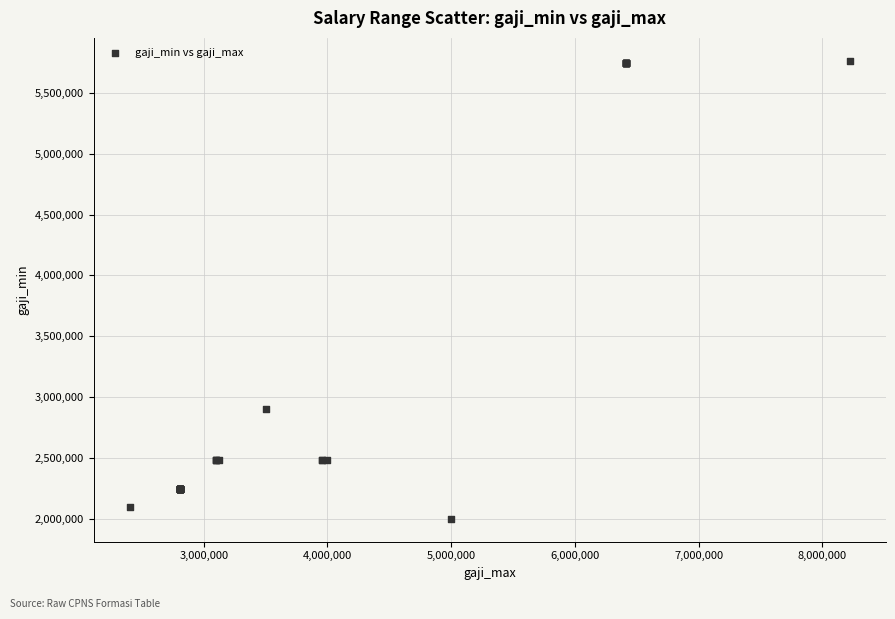

What Y value in the scatter plot is closest to 3881950?

2900000